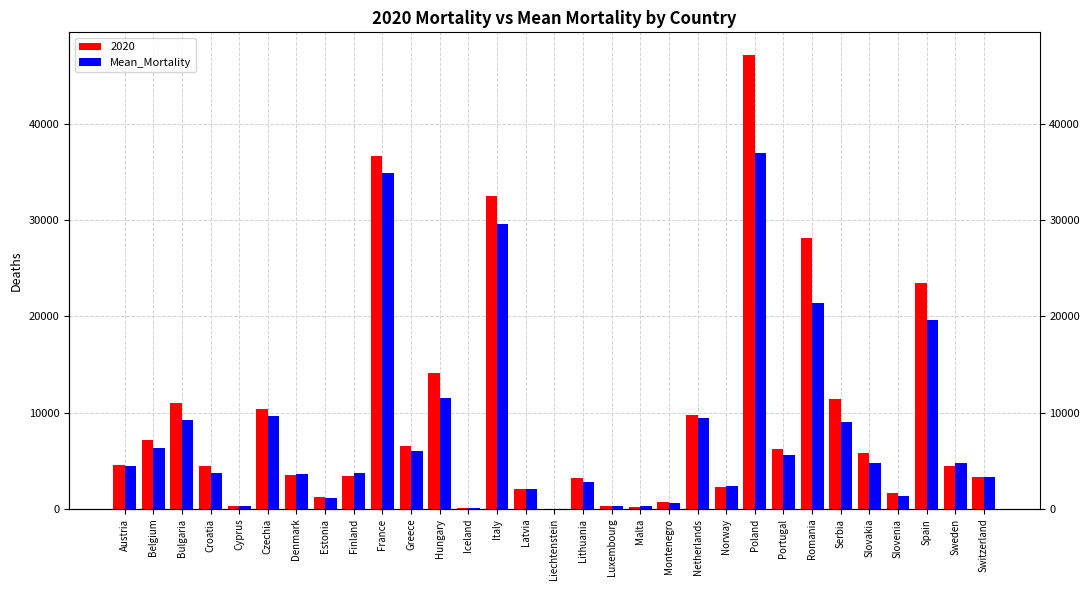

What is the label of the 19th bar from the left?

Malta